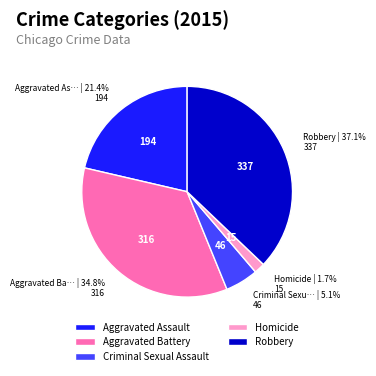

Which has a higher value, Robbery or Homicide?

Robbery